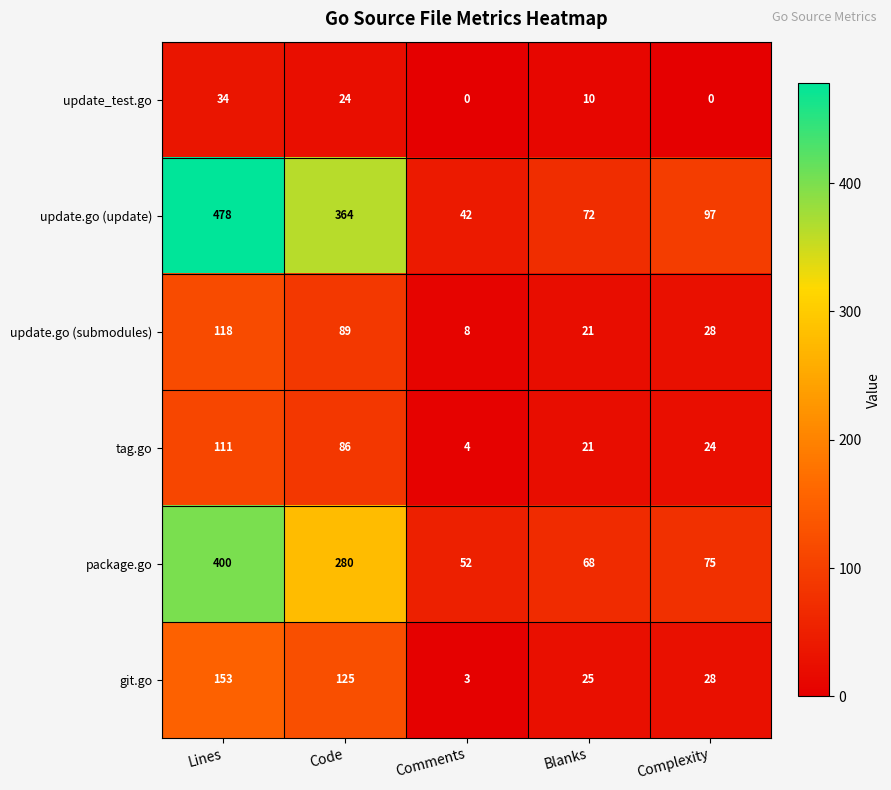

What is the approximate value of tag.go at Lines?

111